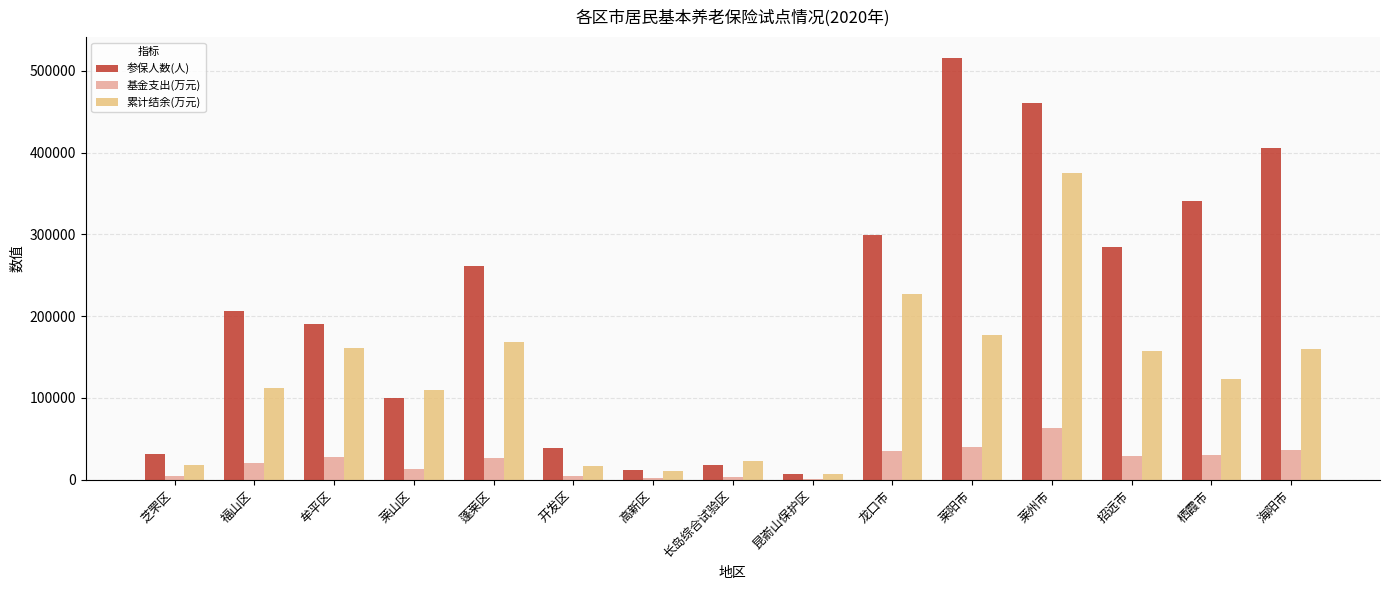

What is the sum of all 基金支出(万元) values?

336981